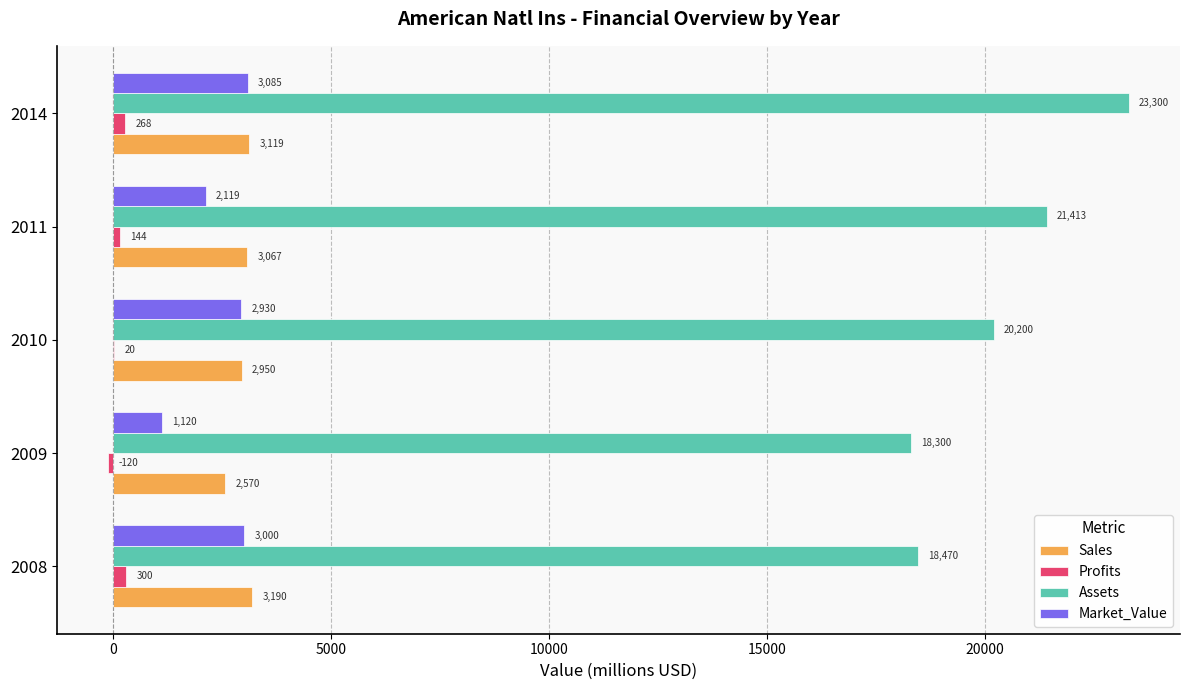

The value of Market_Value at 2011 is 718.6. True or false?

False